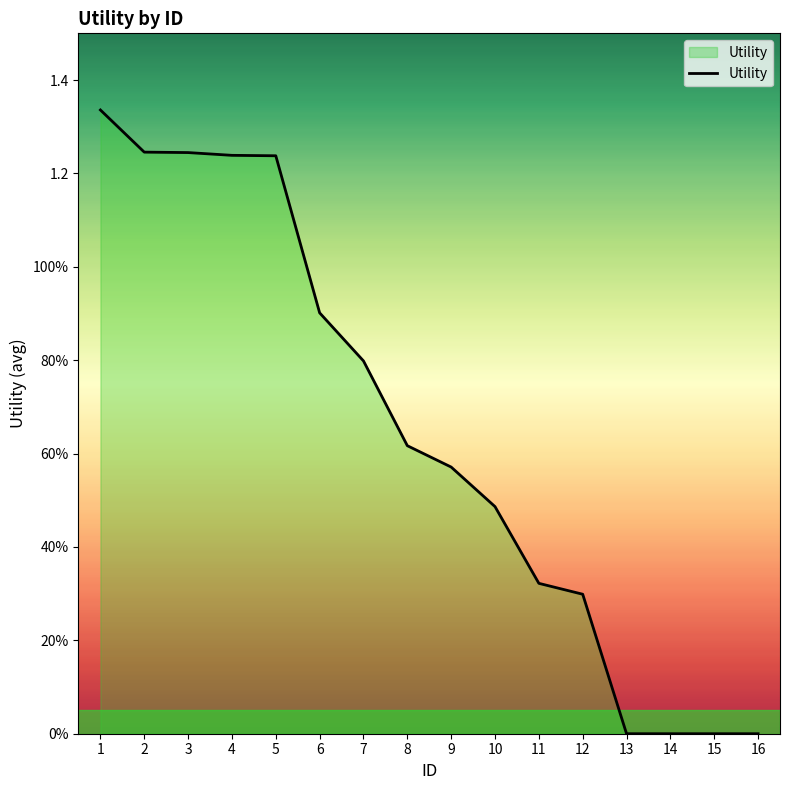

Does the chart have visible grid lines?

No